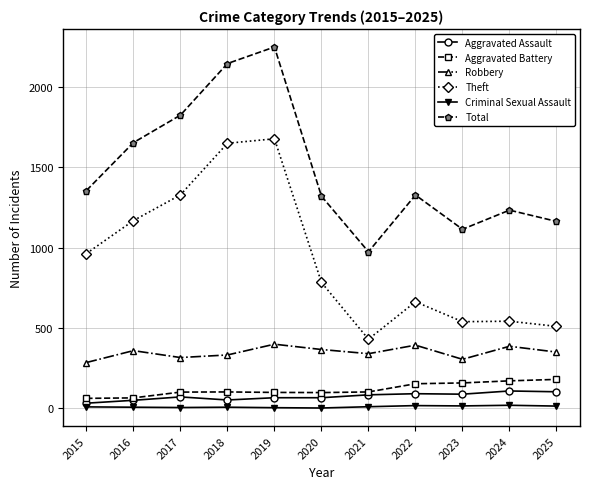

List the series in order of their peak value, highest first.

Total, Theft, Robbery, Aggravated Battery, Aggravated Assault, Criminal Sexual Assault